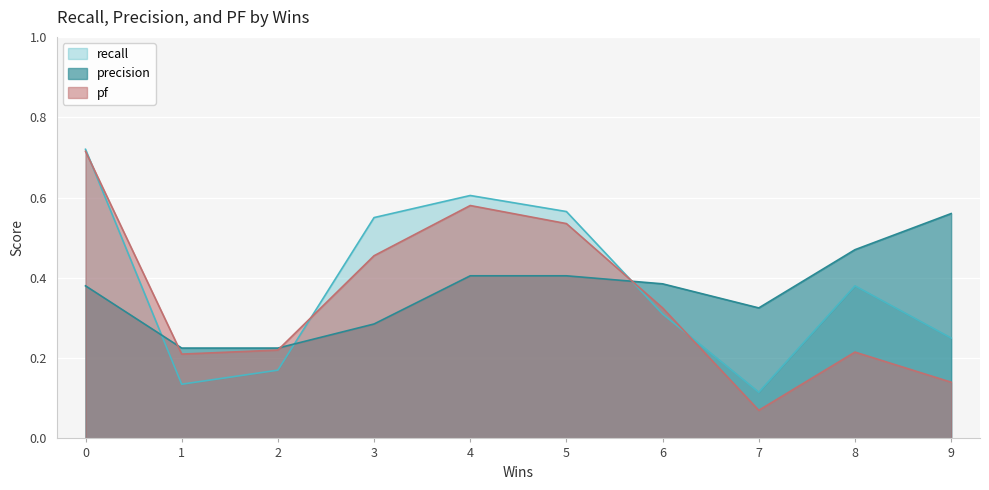

What are all the series names shown in the legend?

recall, precision, pf